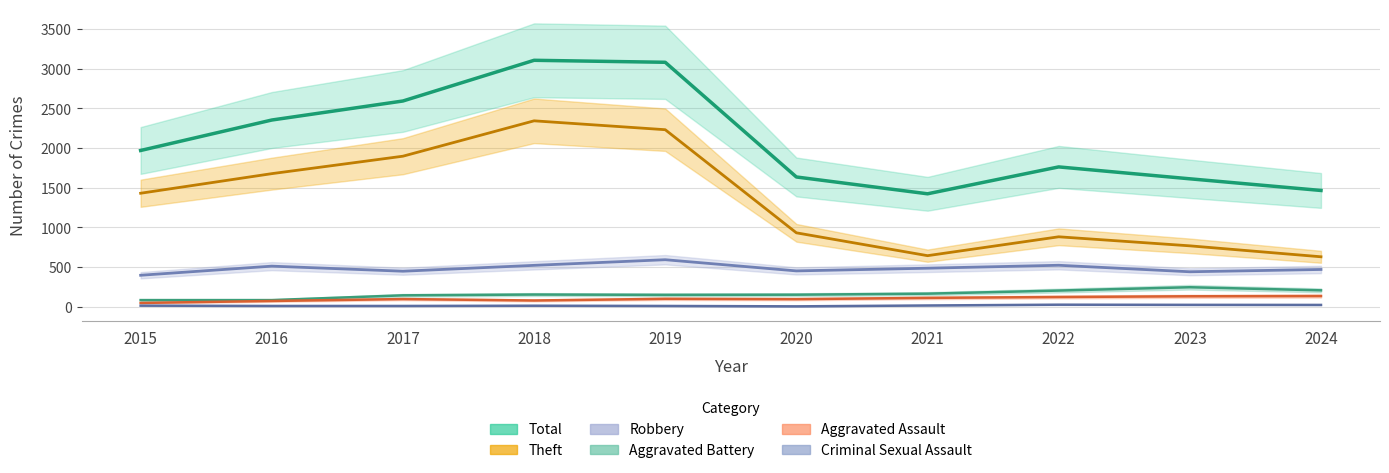

Where is the first local minimum for Aggravated Battery?

2019